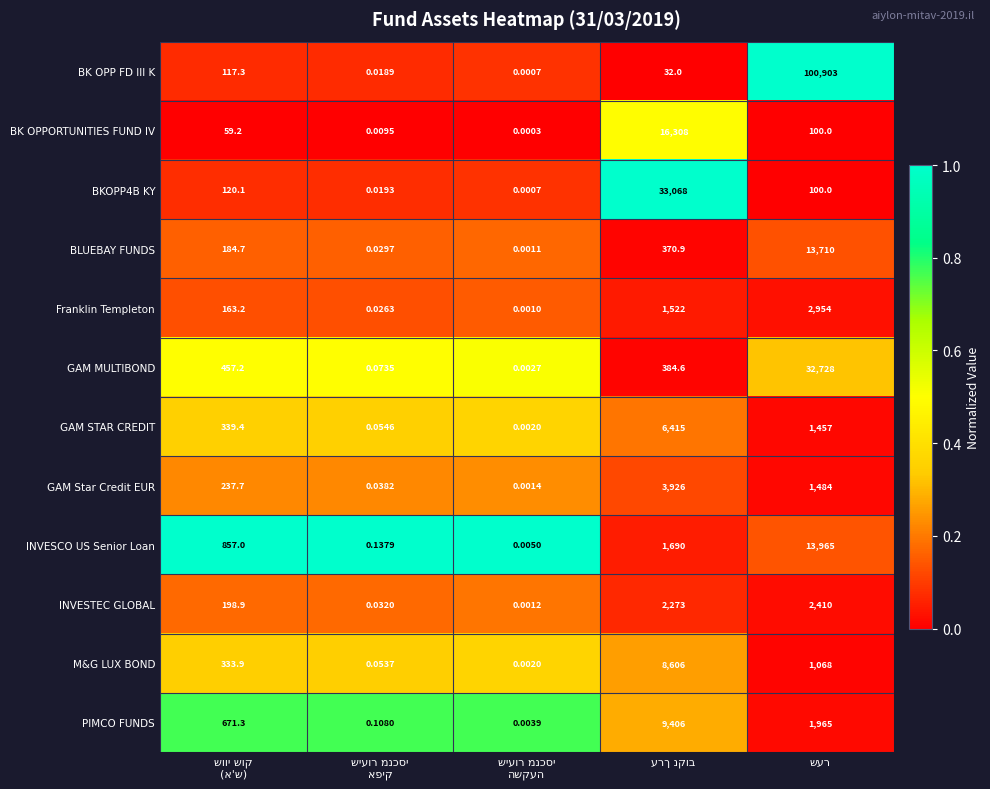

Which series has the widest spread of values?

BK OPP FD III K